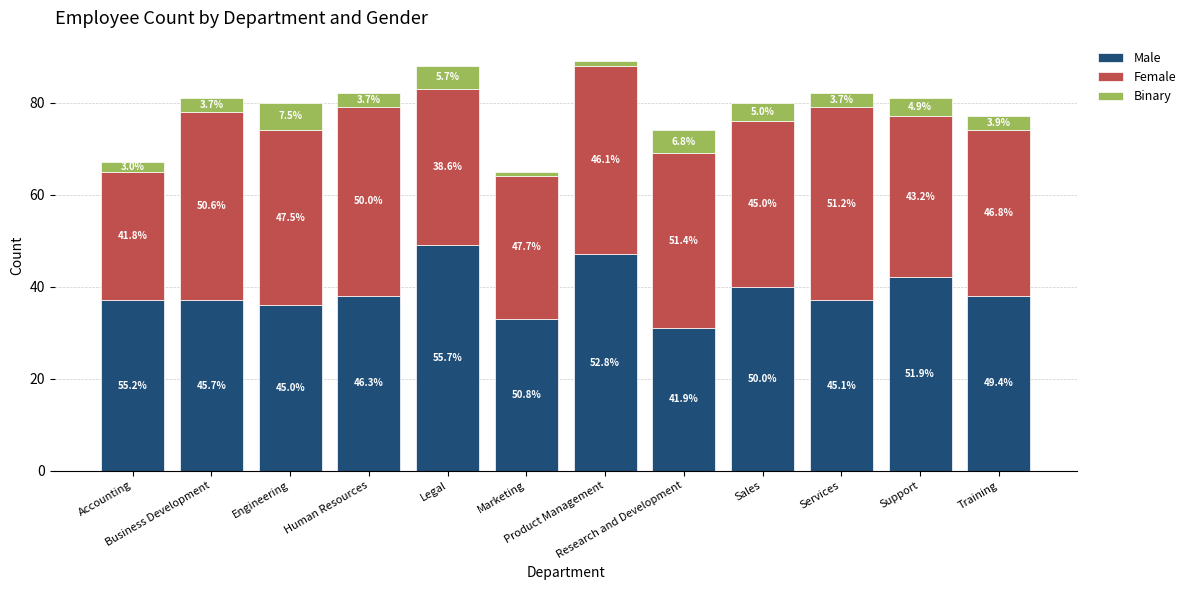

Which series has the largest range (max minus min)?

Male